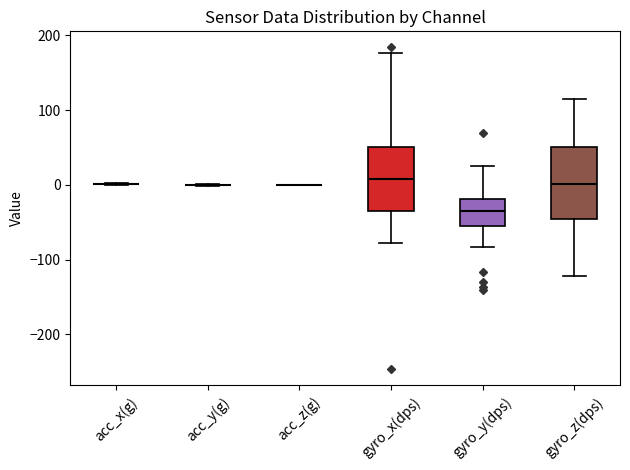

Where does the median line of the box for gyro_y(dps) sit on the y-axis? The values are not printed on the chart, so give them approximately, as read against the axis.

-40